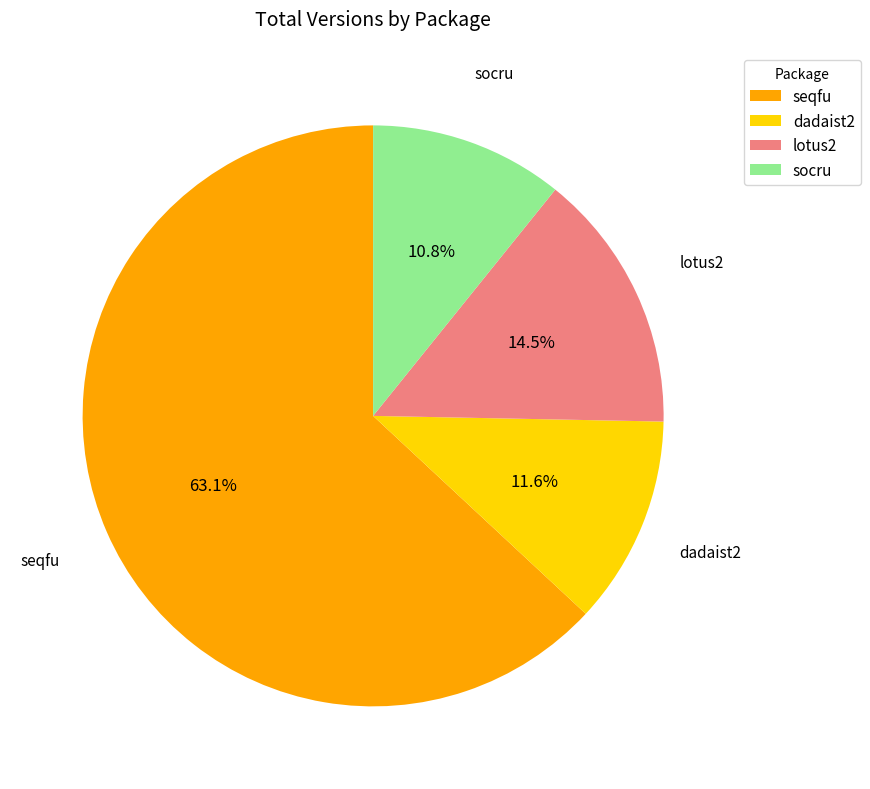

The dadaist2 slice represents 7% of the pie. True or false?

False